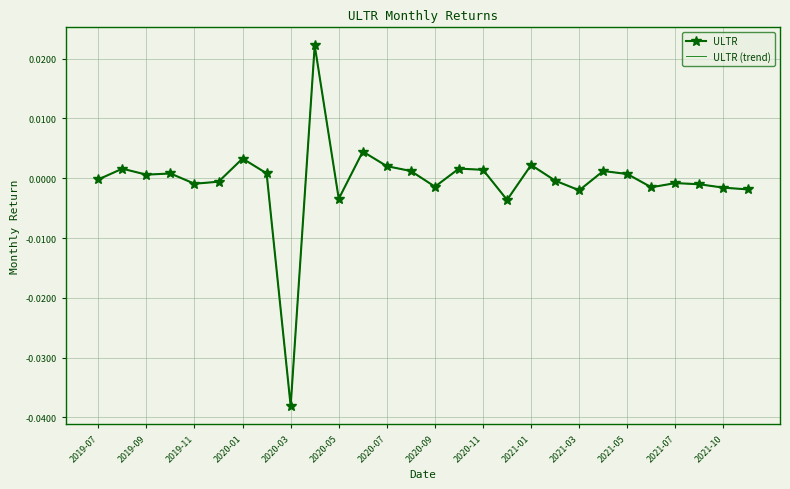

What is the label of the 26th point from the right?

2019-09